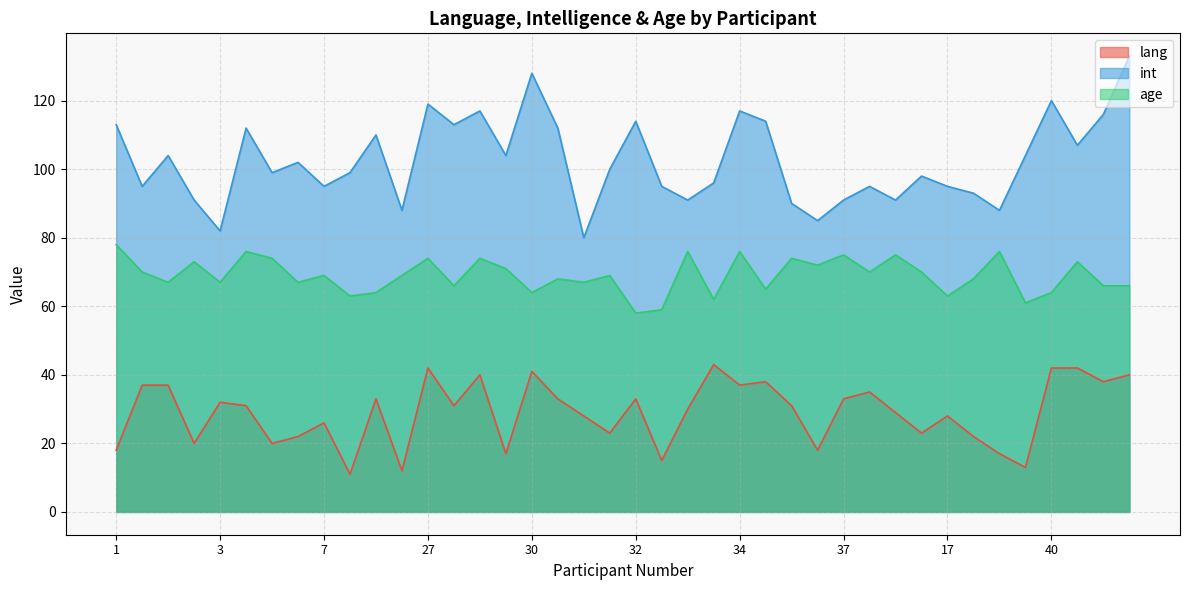

What is the value of the int point at the 10th from the left?

99